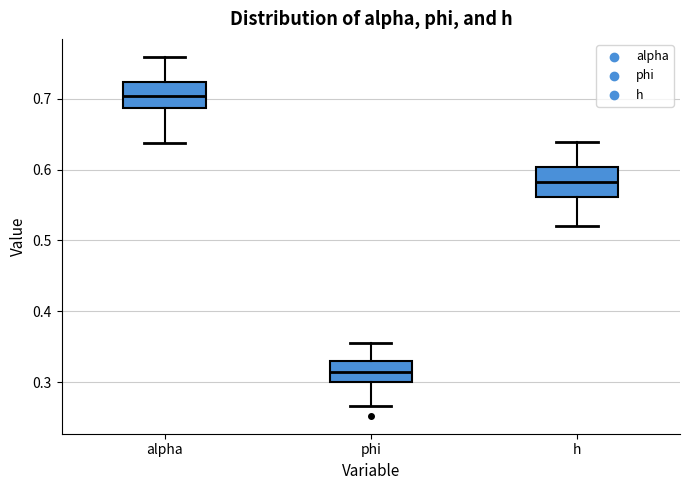

Which box's median line is the lowest?

phi